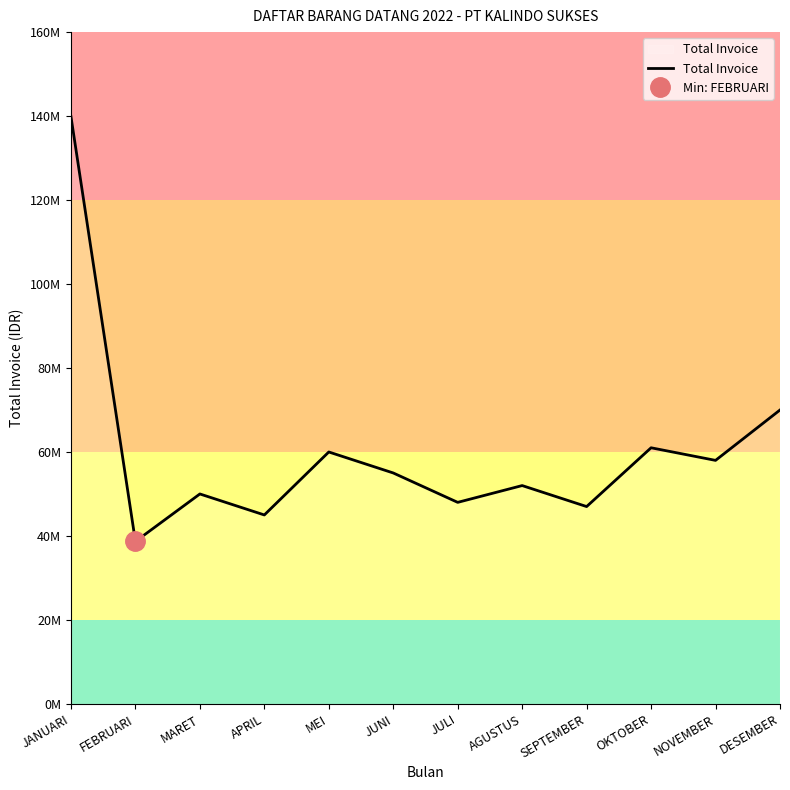

What is the minimum value shown in the chart?

38686375